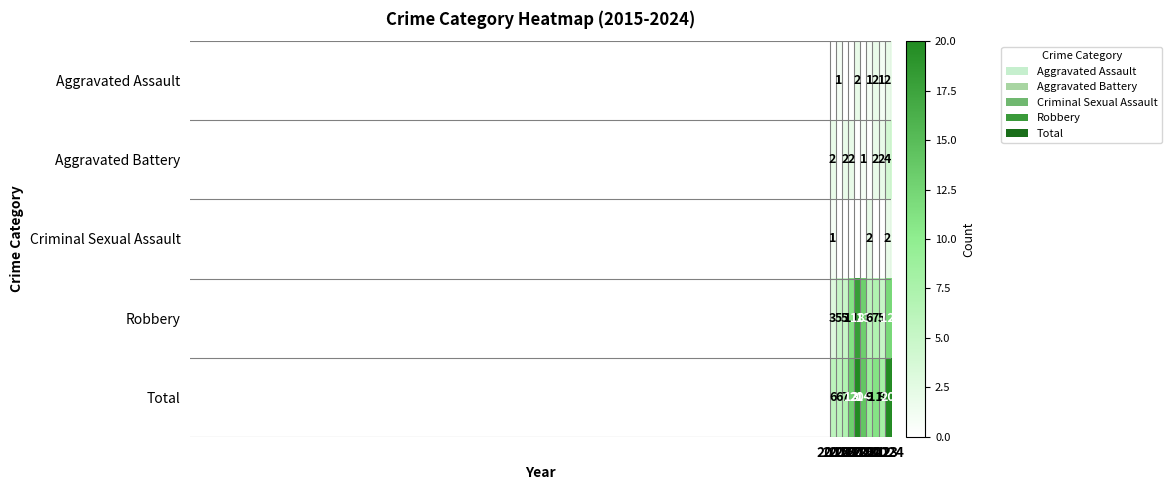

Between 2021 and 2018, which is larger?

2021